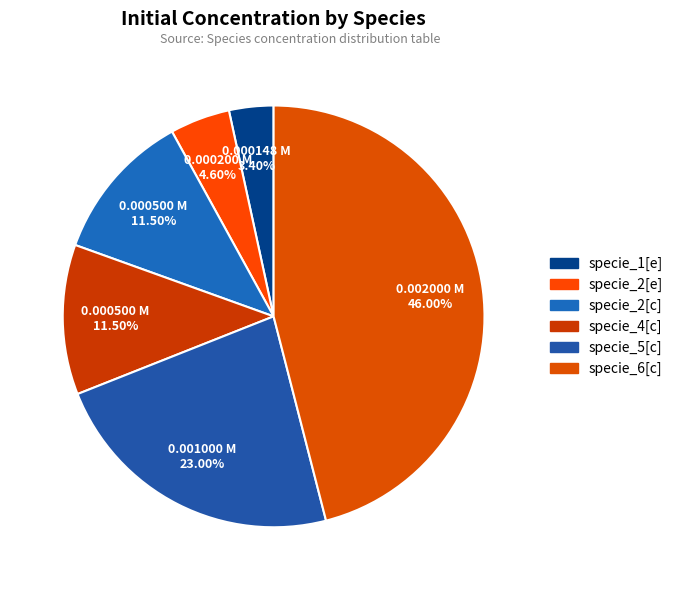

To the nearest percent, what is the difference between the specie_4[c] and specie_6[c] slice percentages?

34%